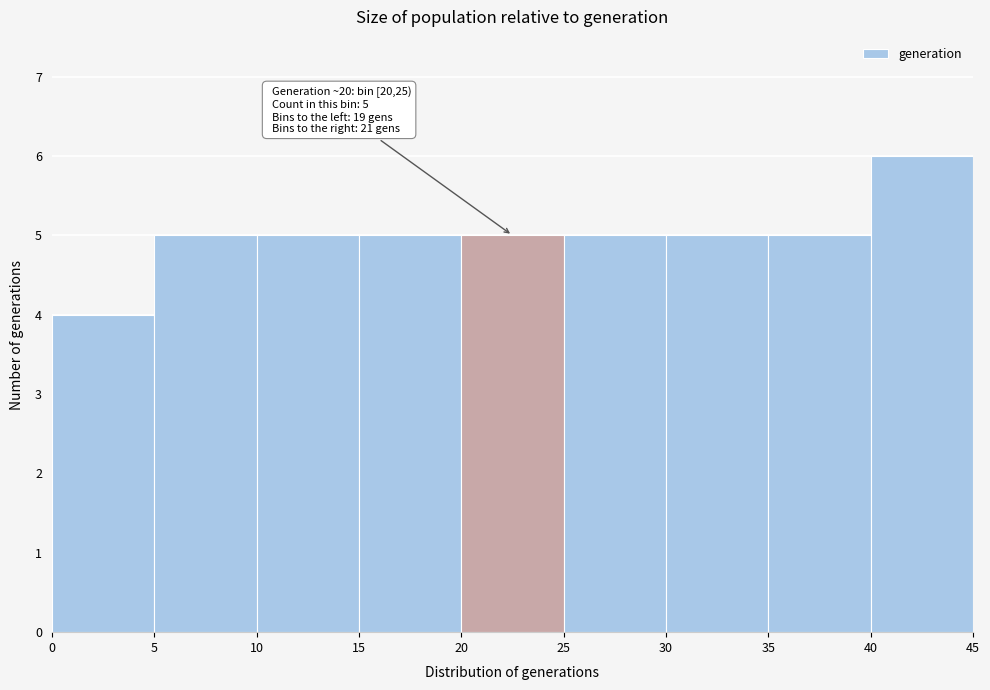

Which range on the x-axis has the tallest bar?

40 to 45